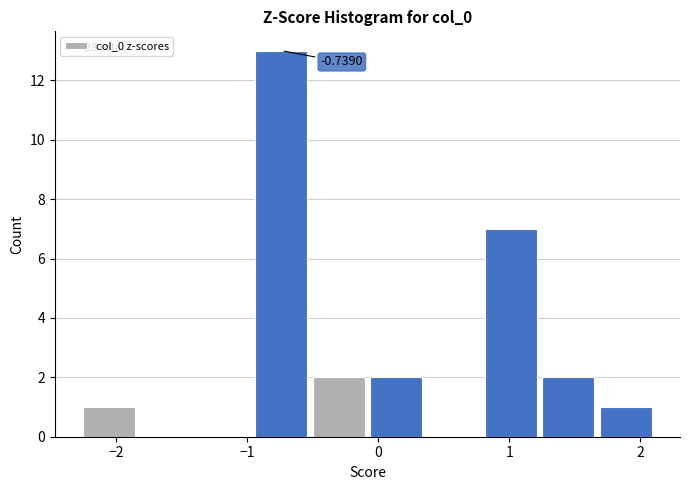

Over which range of the x-axis is the bar tallest?

-1.0 to -0.5